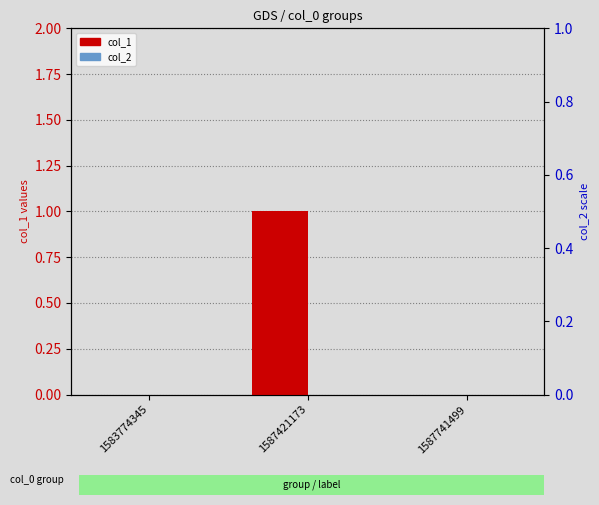

Does the chart contain stacked bars?

No